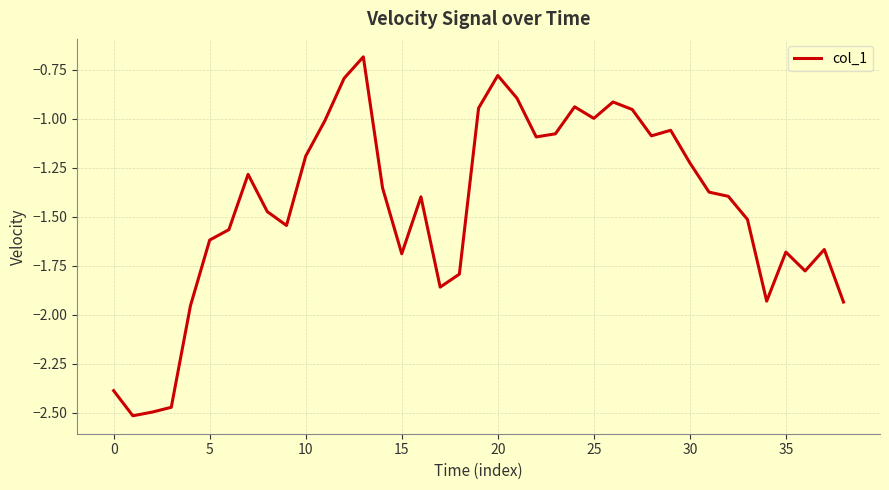

What is the greatest value displayed?

-0.7